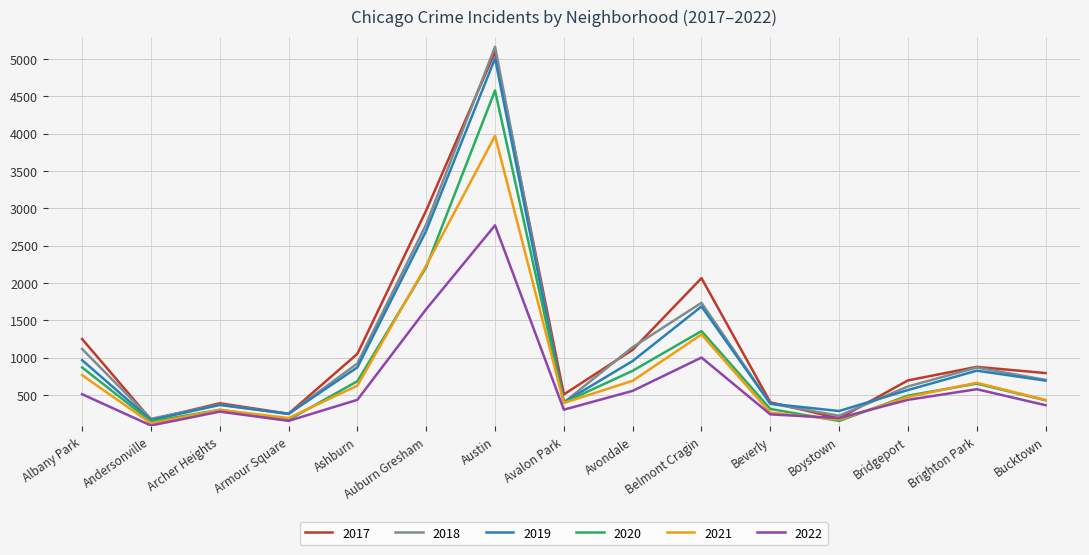

The 2019 series shows 656 at Albany Park. True or false?

False